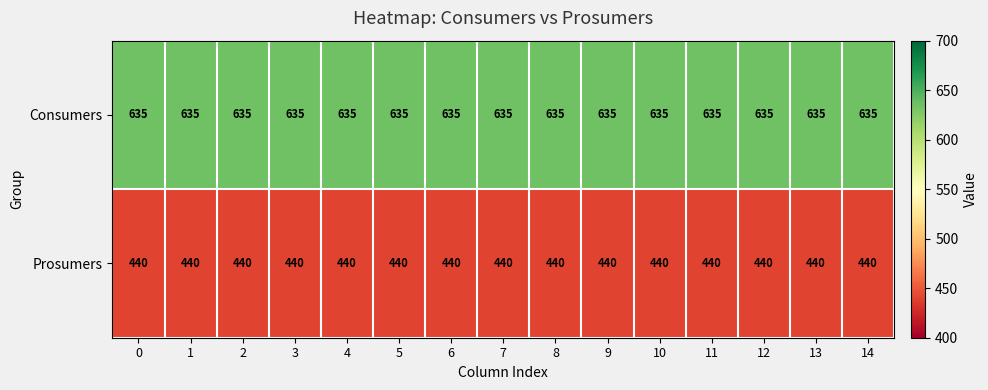

What is the difference between the highest and lowest values at 3?

195